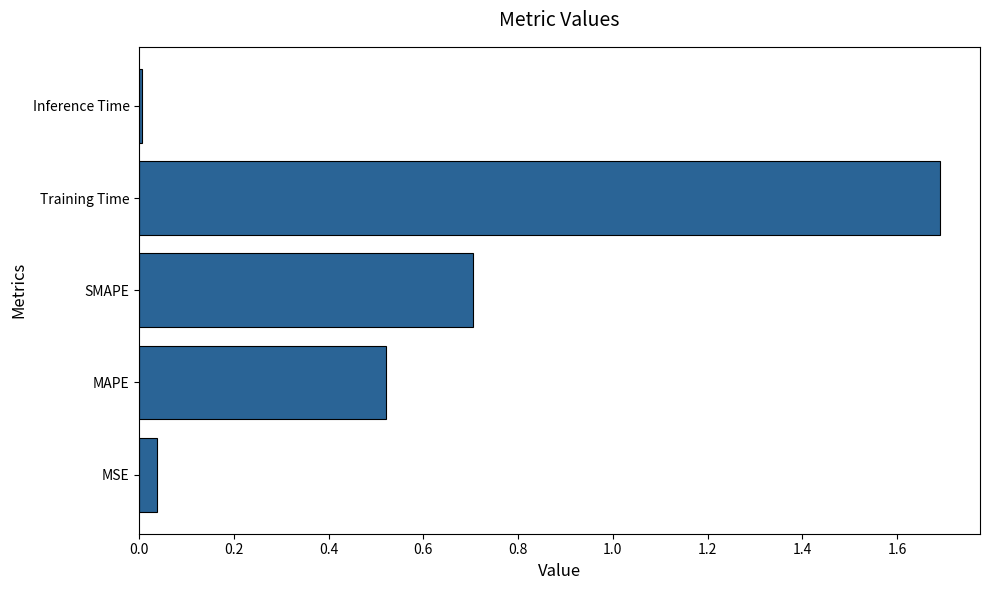

What is the ratio of the value at MAPE to the value at Training Time?

0.3